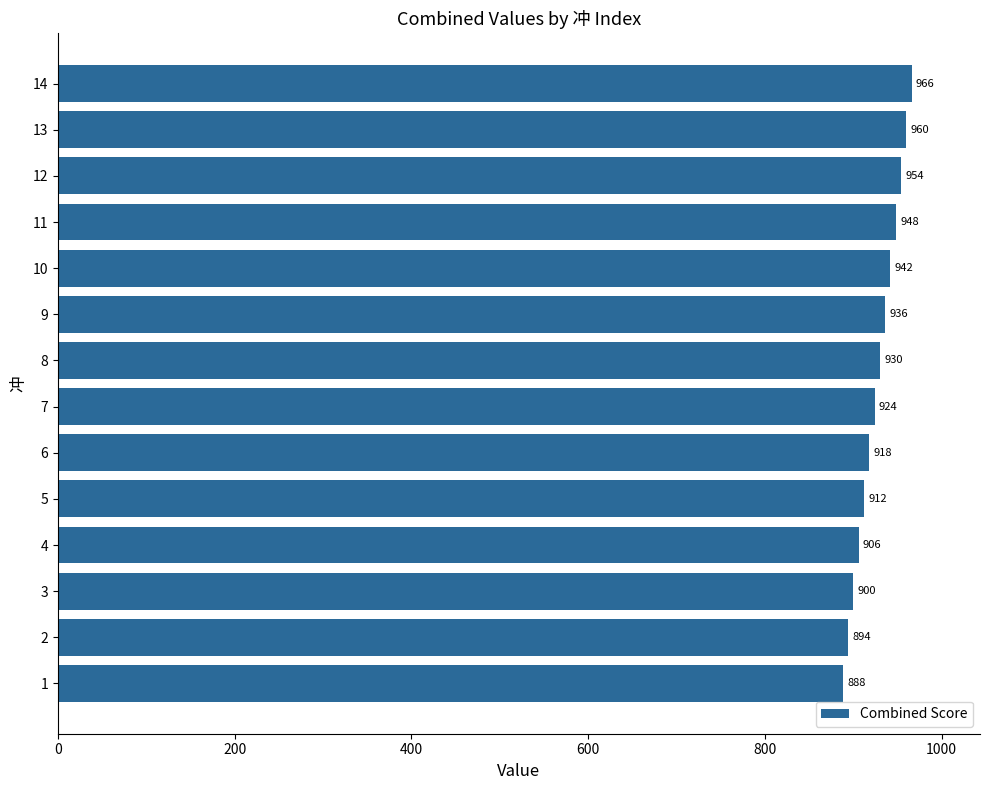

Does the chart contain any negative values?

No